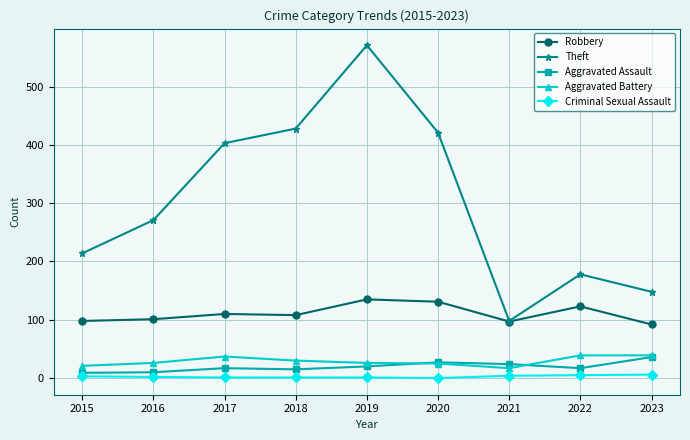

What is the value of the Theft point at the 9th from the left?

148